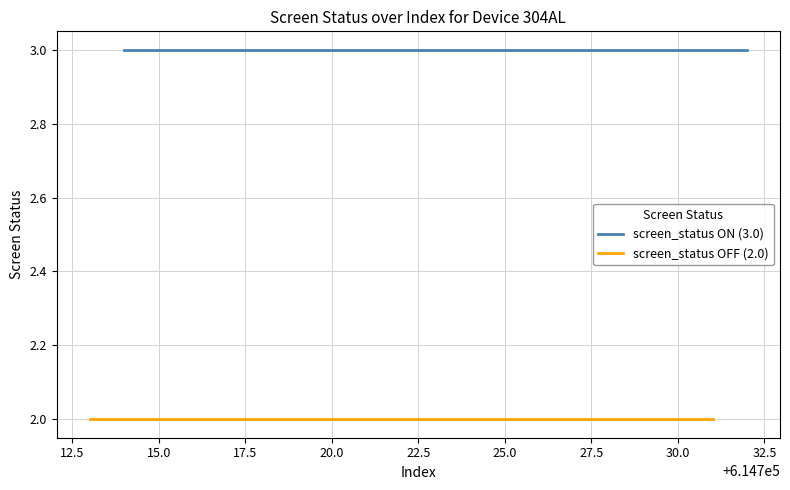

List the series in order of their overall mean, lowest first.

screen_status OFF (2.0), screen_status ON (3.0)